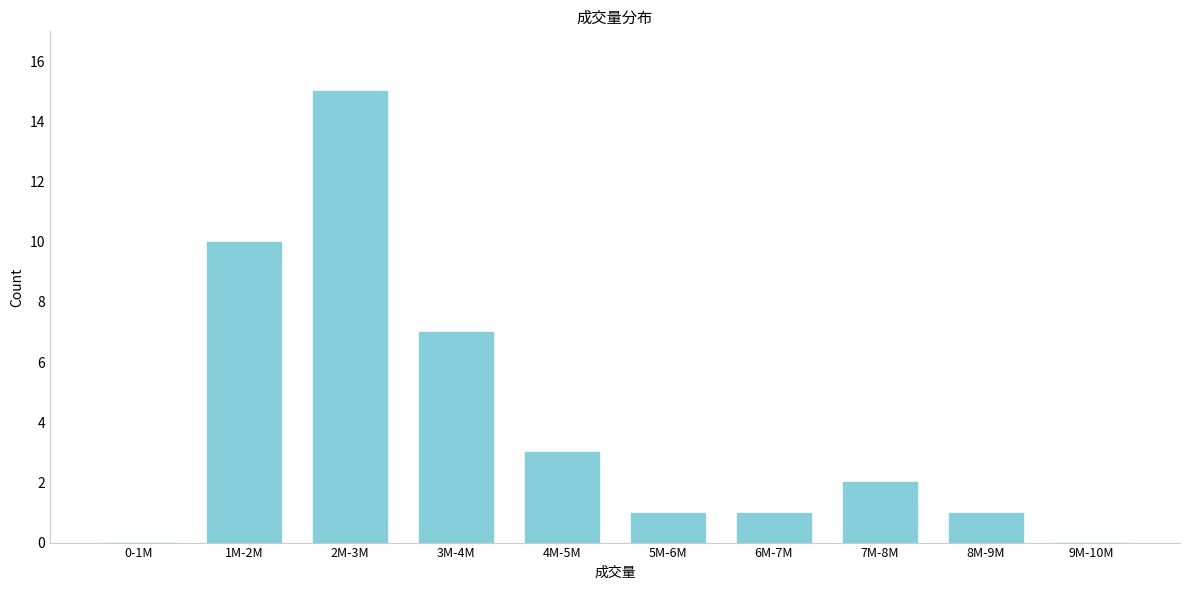

Reading right to left, extract all data points from this chart.

9M-10M=0	8M-9M=1	7M-8M=2	6M-7M=1	5M-6M=1	4M-5M=3	3M-4M=7	2M-3M=15	1M-2M=10	0-1M=0